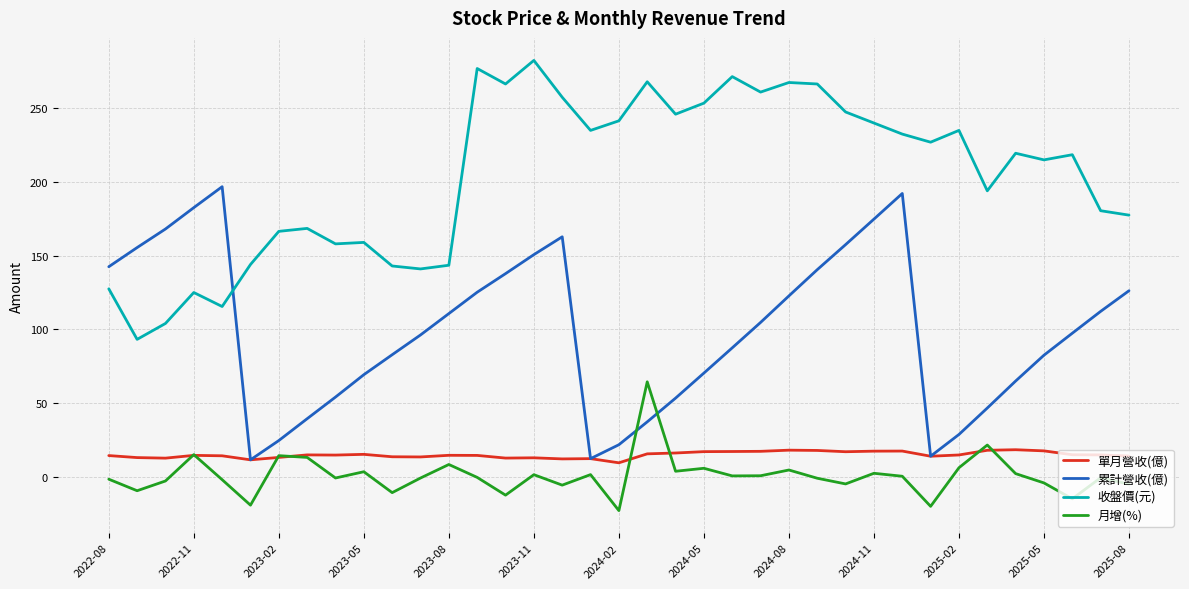

What is the smallest value displayed?

-23.0